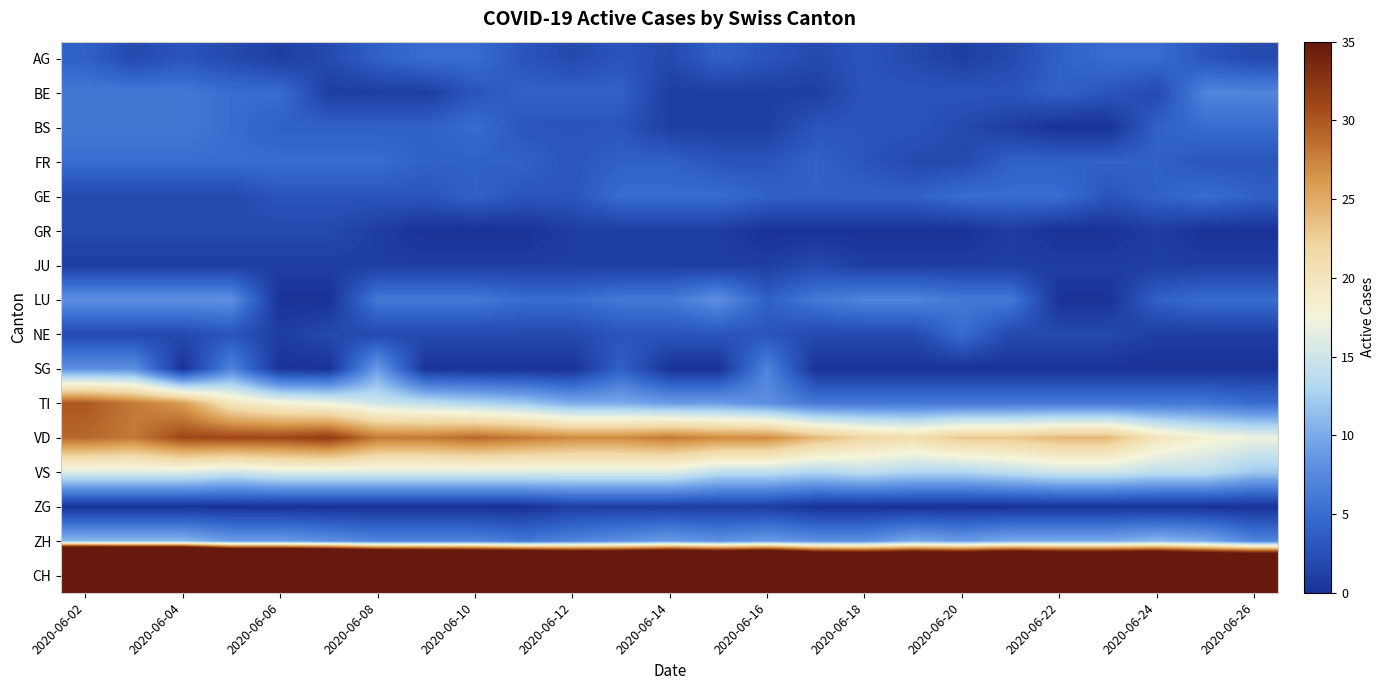

At how many categories does at least one series exceed 17?

25